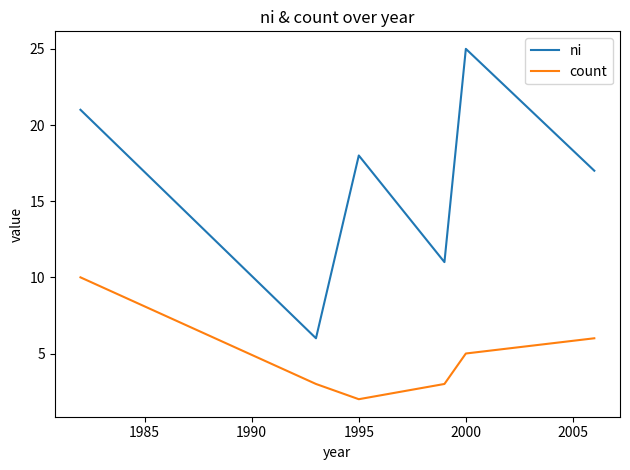

Reading right to left, list all the values displayed in this chart.

ni: 17	25	11	18	6	21
count: 6	5	3	2	3	10